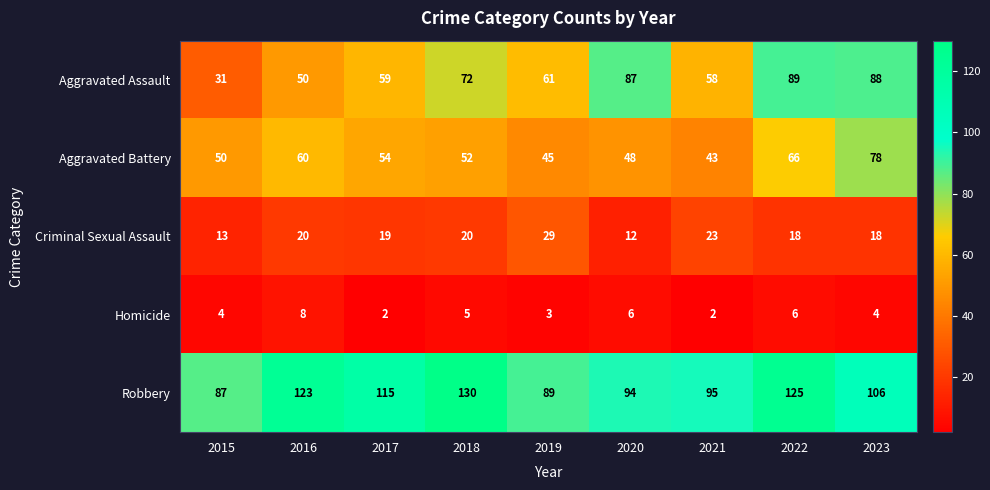

What is the difference between the highest and lowest values at 2020?

88